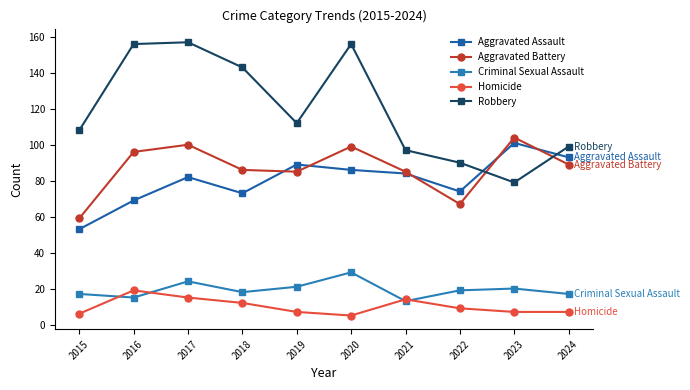

What is the difference between the Aggravated Assault values at 2017 and 2016?

13